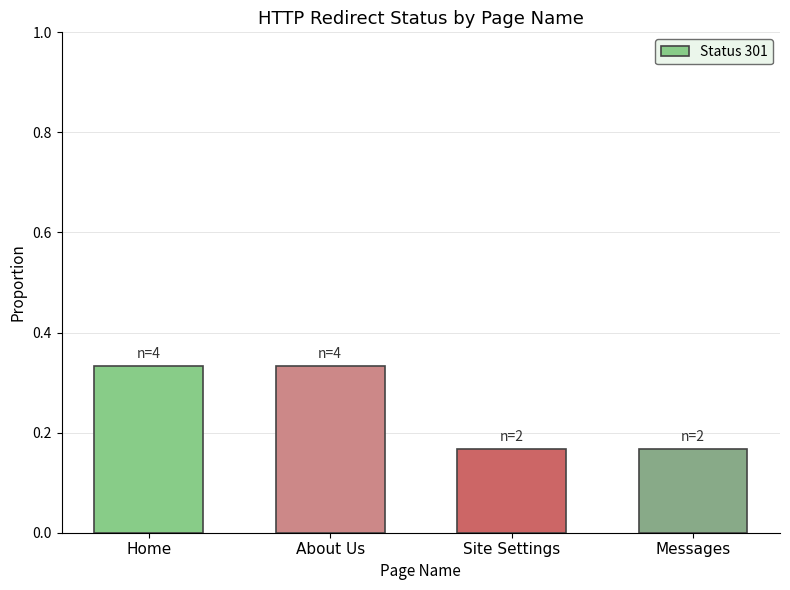

Between Site Settings and Home, which is larger?

Home